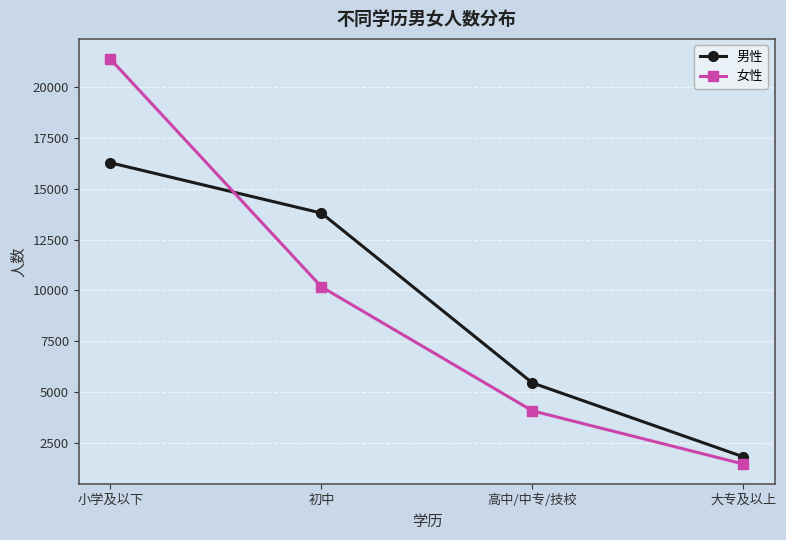

What position from the right is 初中?

3